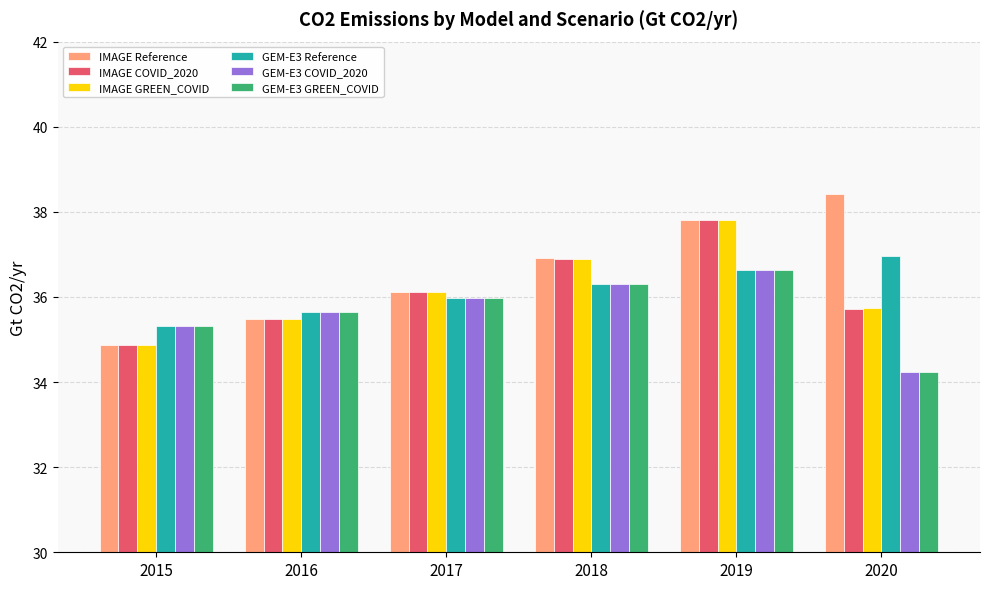

What are all the series names shown in the legend?

IMAGE Reference, IMAGE COVID_2020, IMAGE GREEN_COVID, GEM-E3 Reference, GEM-E3 COVID_2020, GEM-E3 GREEN_COVID